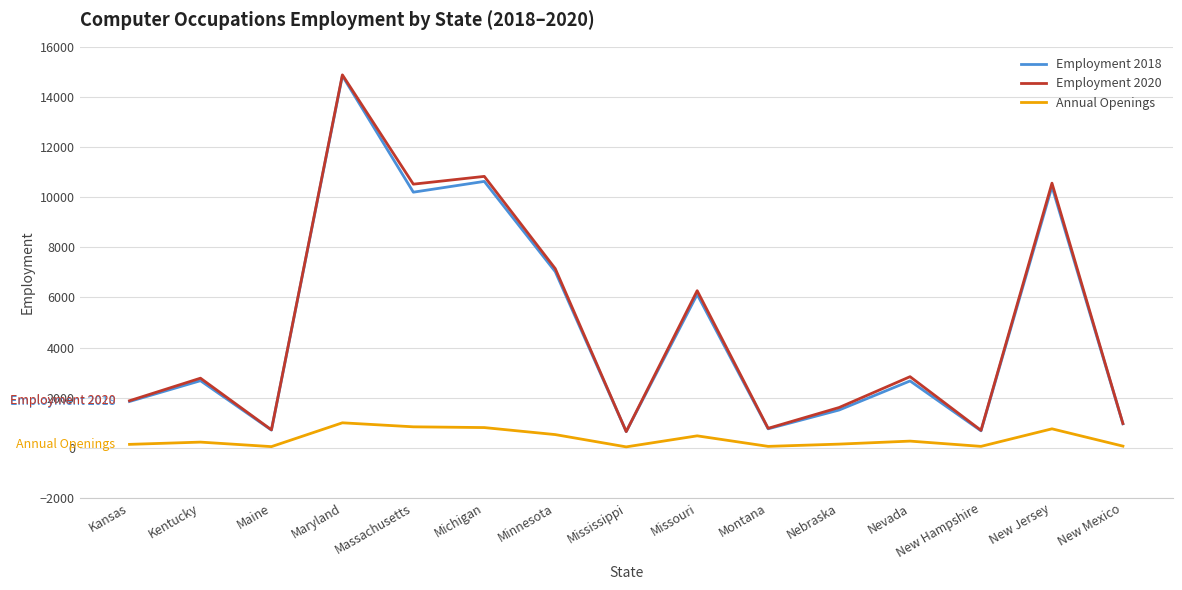

Which label corresponds to the largest value in the chart?

Maryland